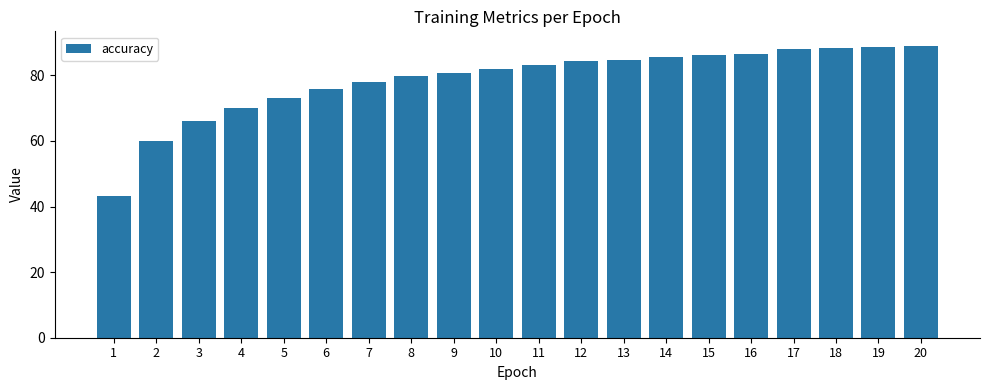

Count the number of categories in the chart.

20